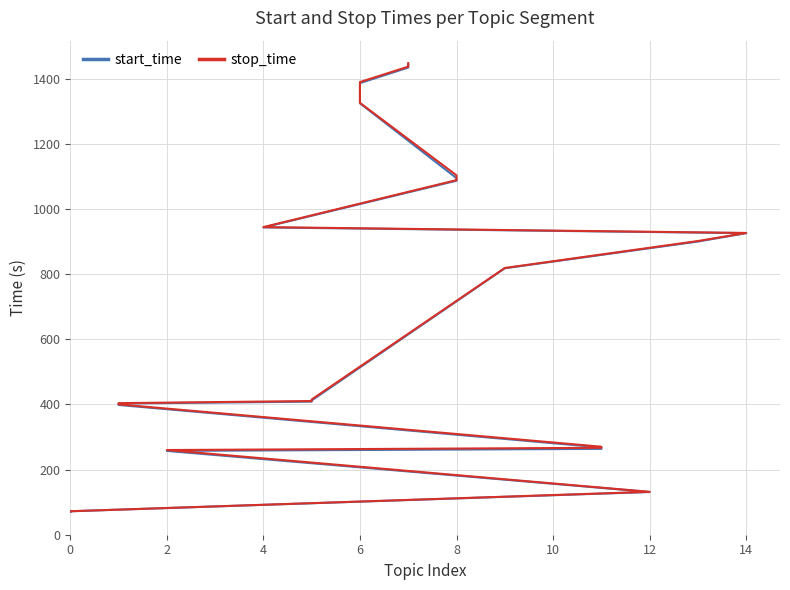

What is the minimum value shown in the chart?

70.2